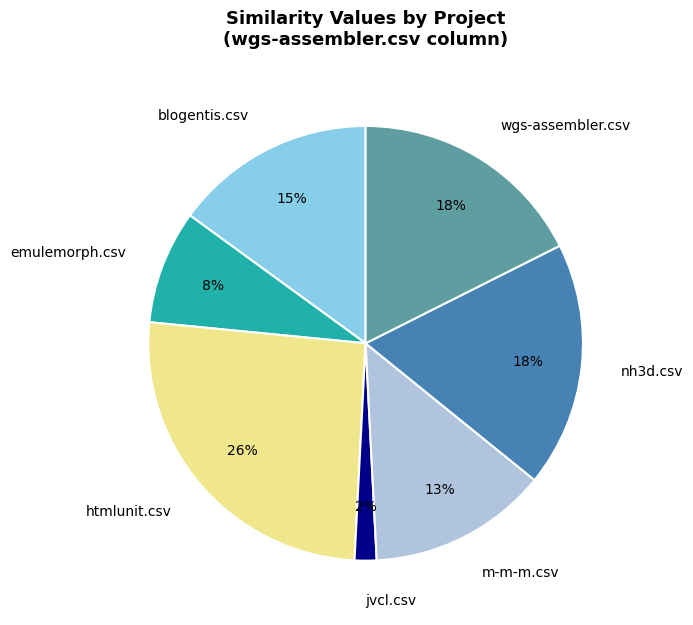

Combined, do emulemorph.csv and htmlunit.csv account for over 50%?

No